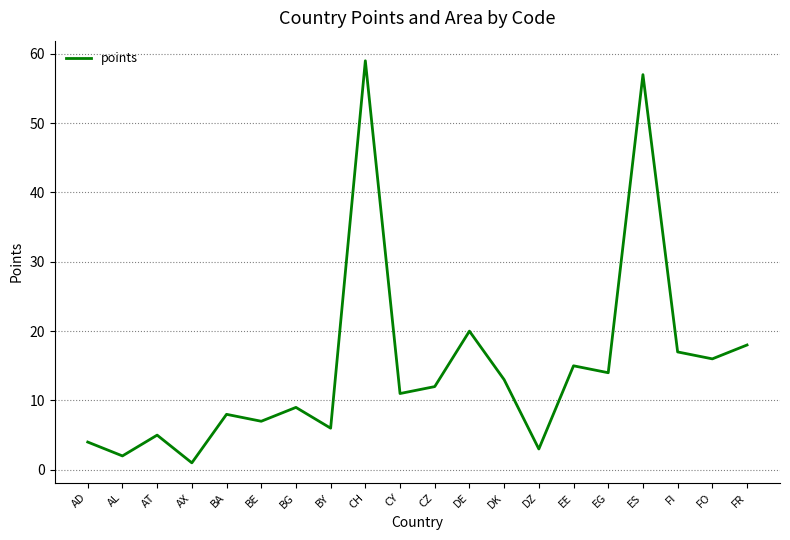

What is the change in value from AL to DK?

+11